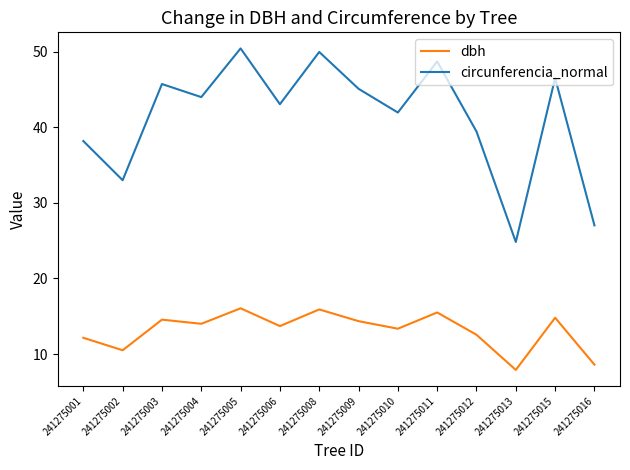

At which label is circunferencia_normal closest to 37?

241275001